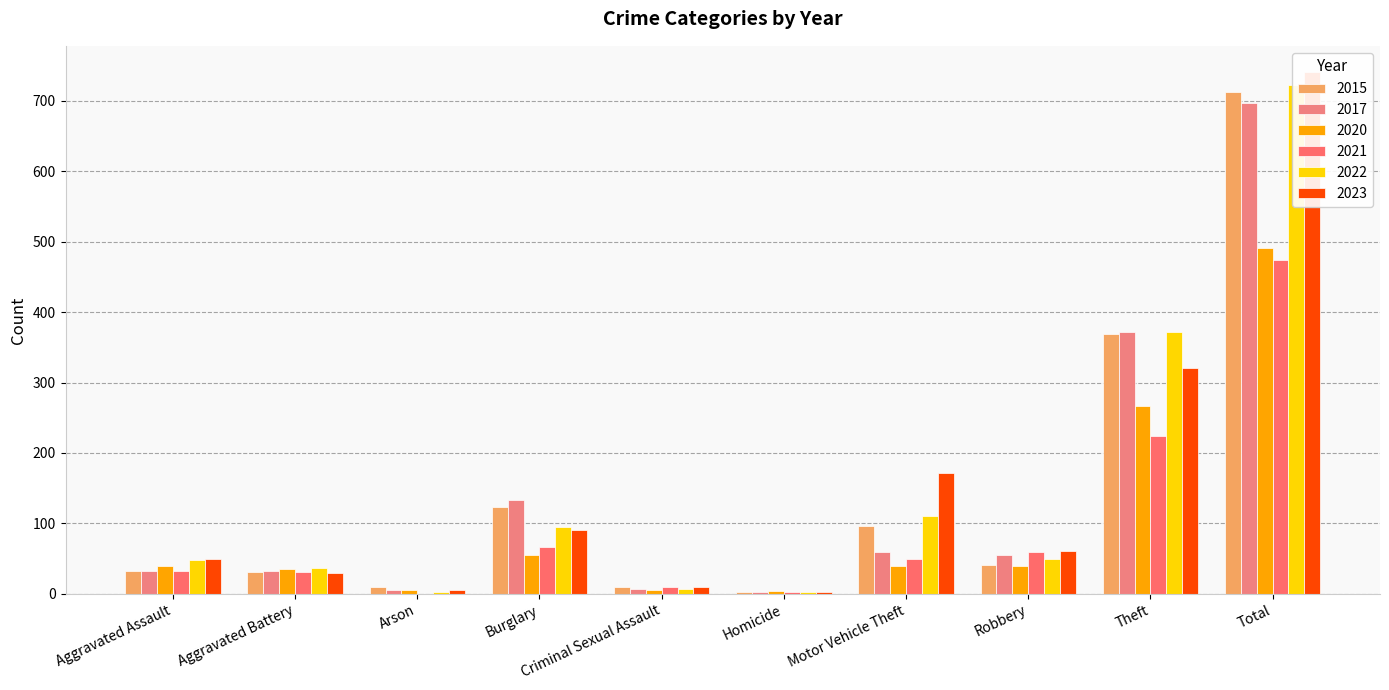

Which label corresponds to the largest value in the chart?

Total